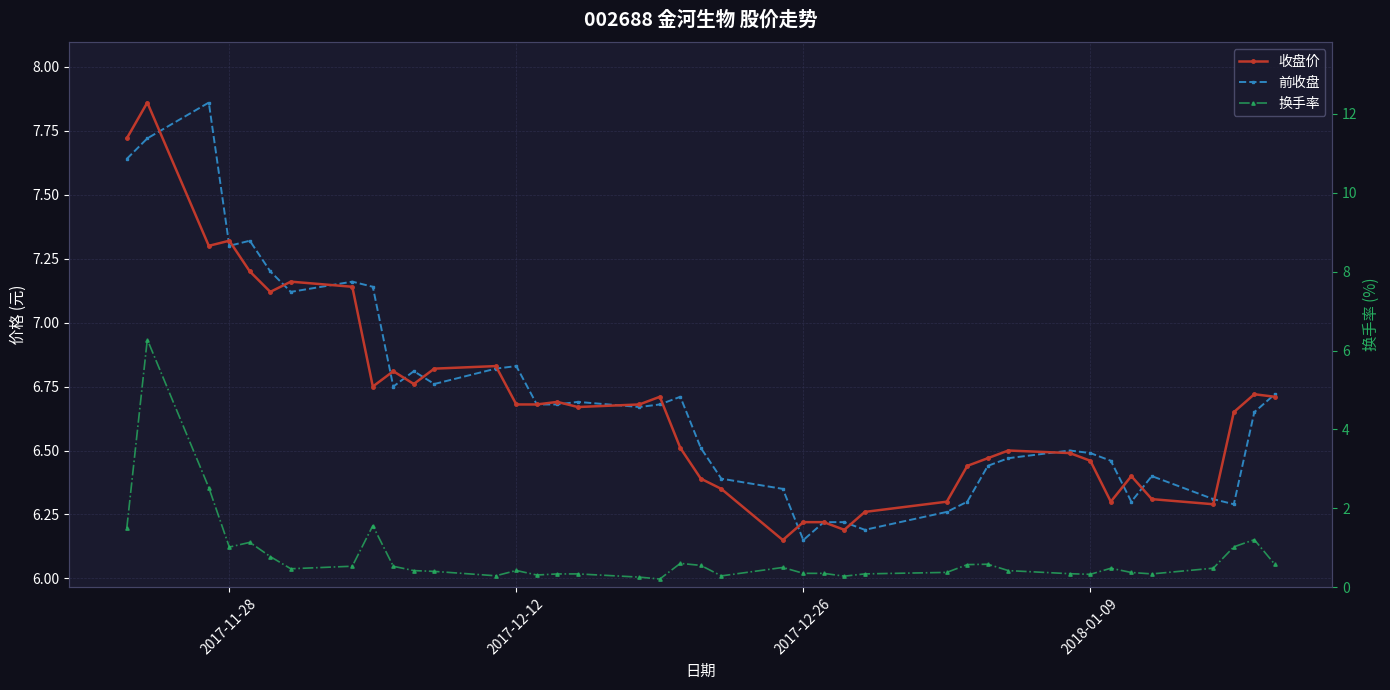

Rank the series by their maximum value, from lowest to highest.

换手率, 收盘价, 前收盘